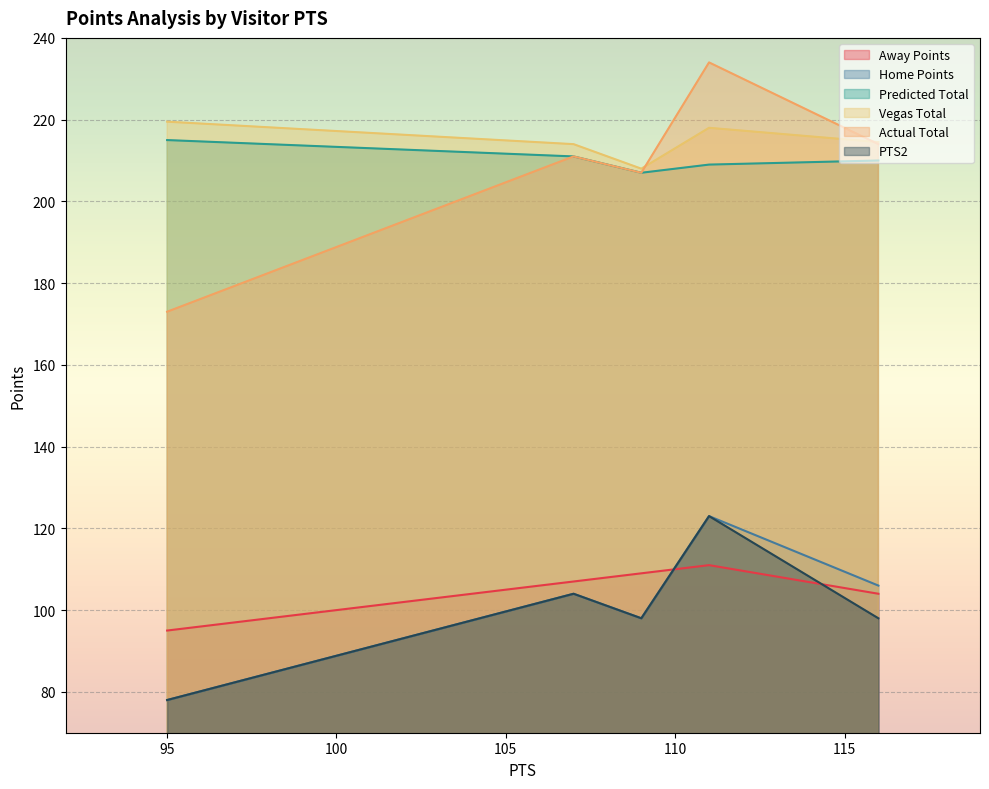

How many interior local peaks does the Home Points series have?

2